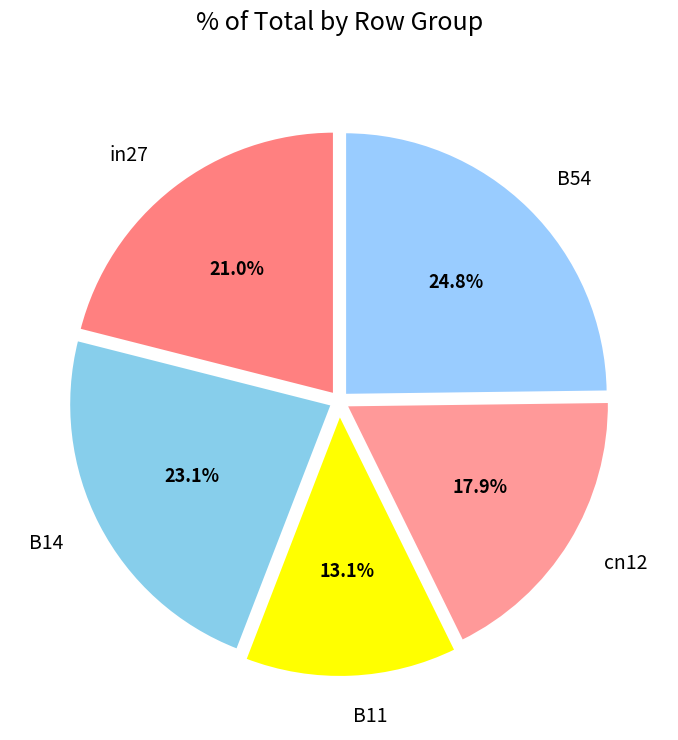

To the nearest percent, what is the average slice percentage?

20%